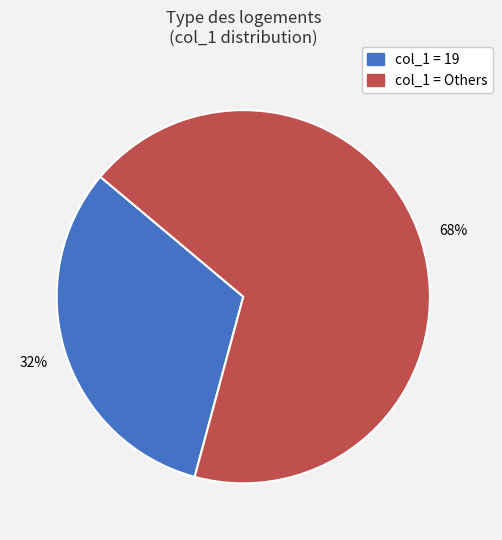

To the nearest percent, what is the average slice percentage?

50%